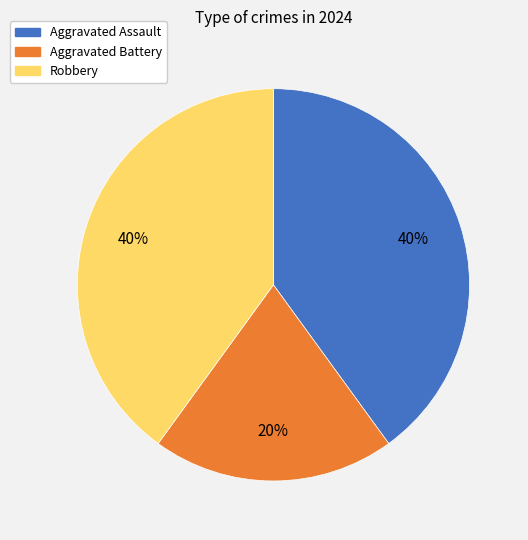

Approximately how many times larger is the value at Aggravated Assault compared to Robbery?

1.0